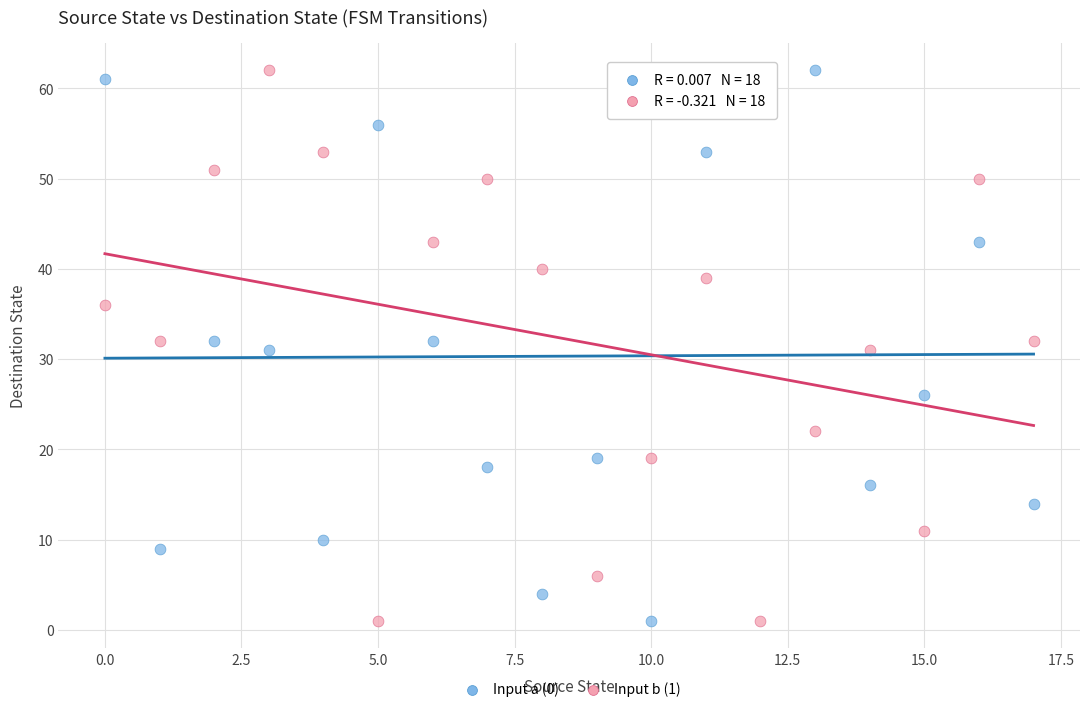

Across all data points, what is the range of Y values (max minus min)?

61